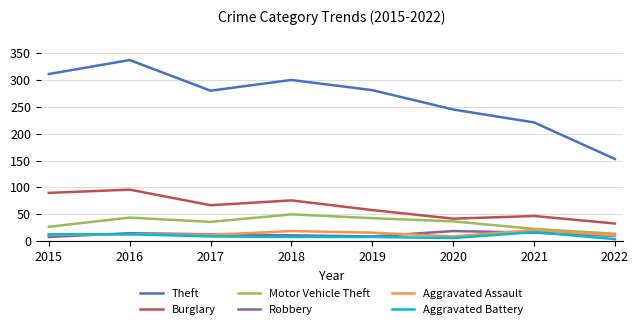

True or false: Theft and Robbery intersect in this chart.

False